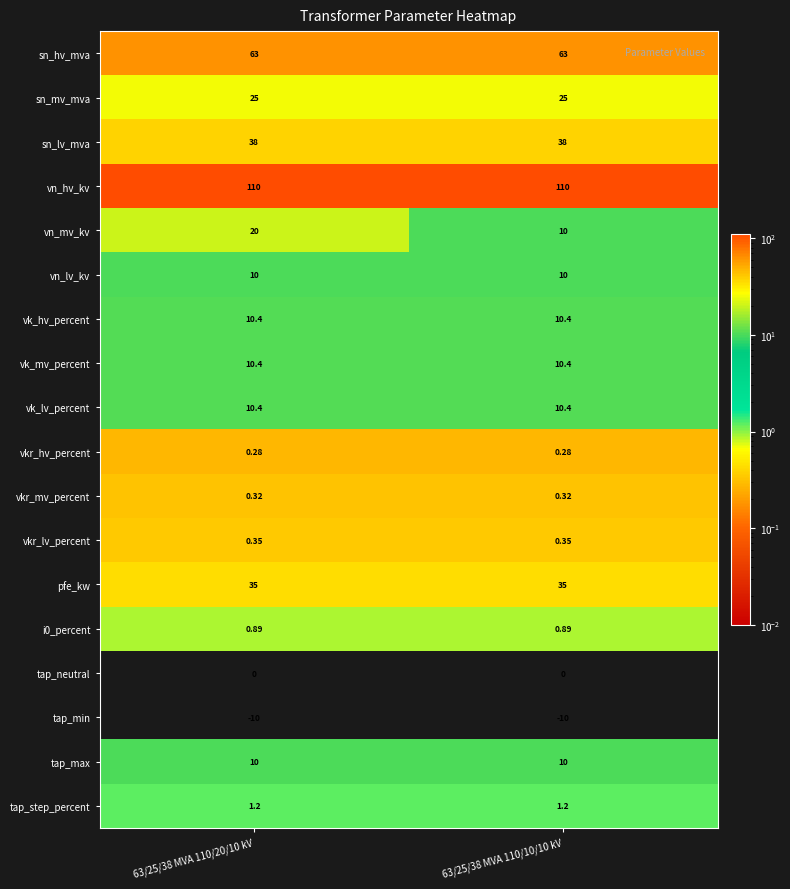

Which series changed the most between 63/25/38 MVA 110/20/10 kV and 63/25/38 MVA 110/10/10 kV?

vn_mv_kv